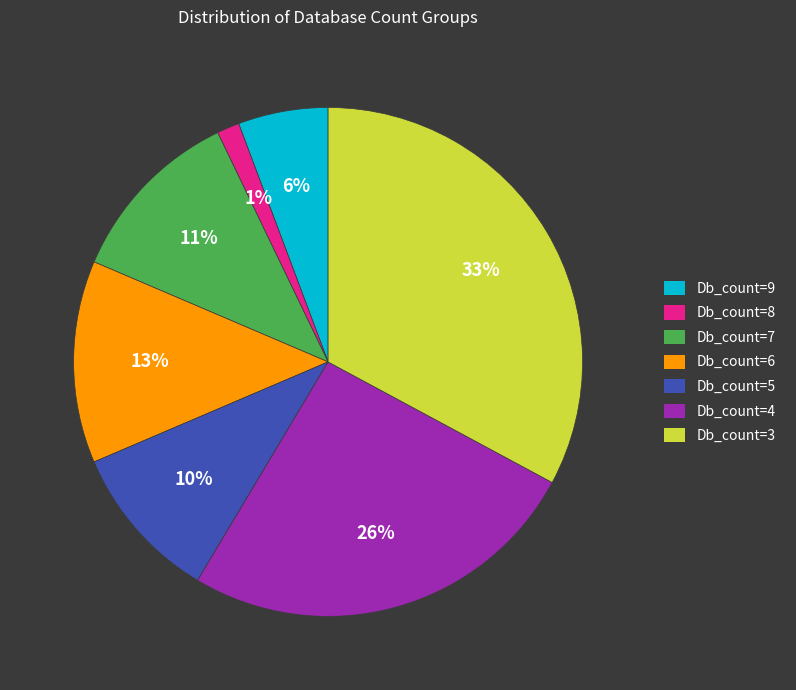

How many slices are in this pie chart?

7